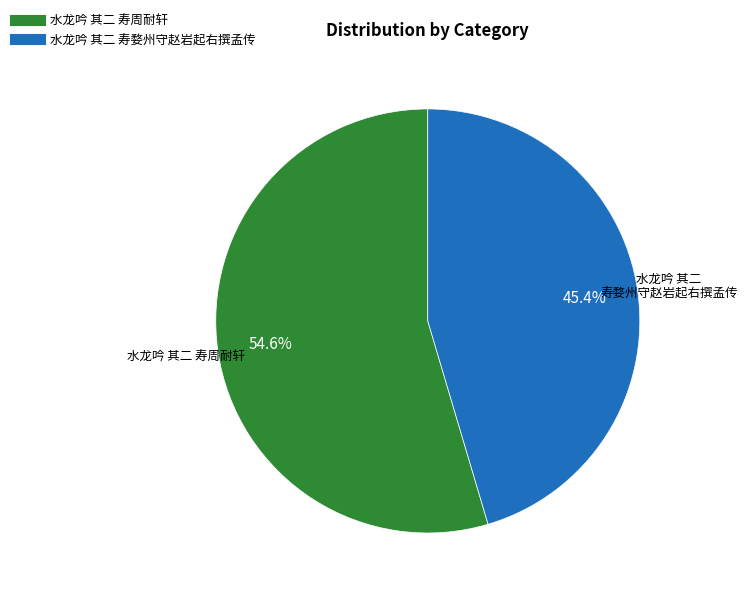

True or false: 水龙吟 其二 寿周耐轩 accounts for 55% of the total.

True